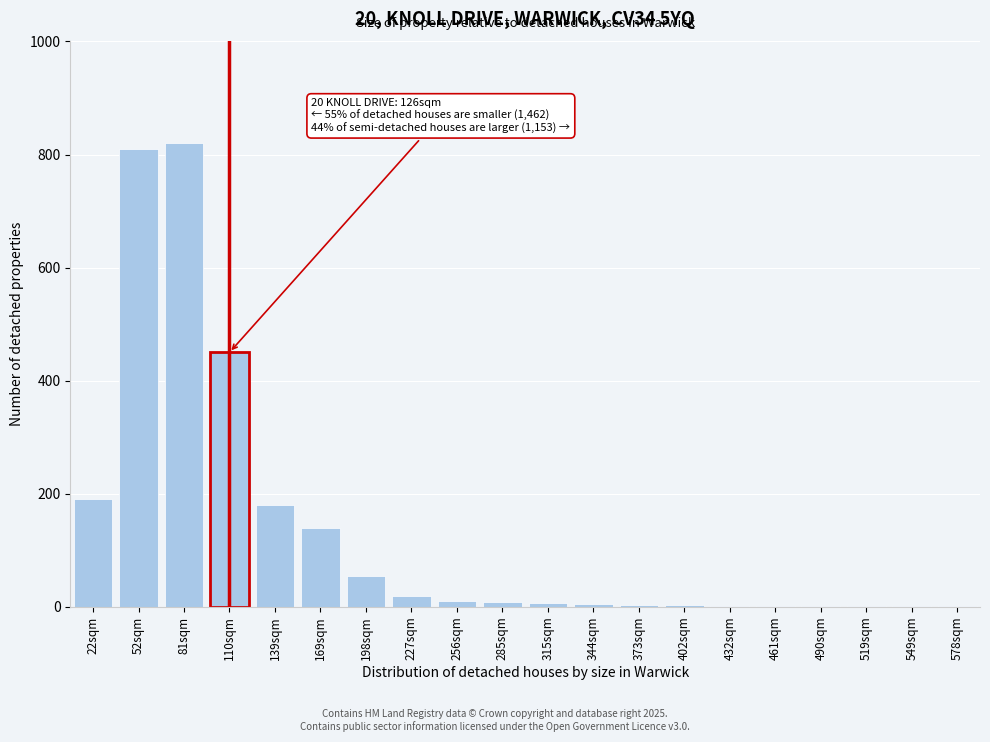

What is the change in value from 22sqm to 81sqm?

+630